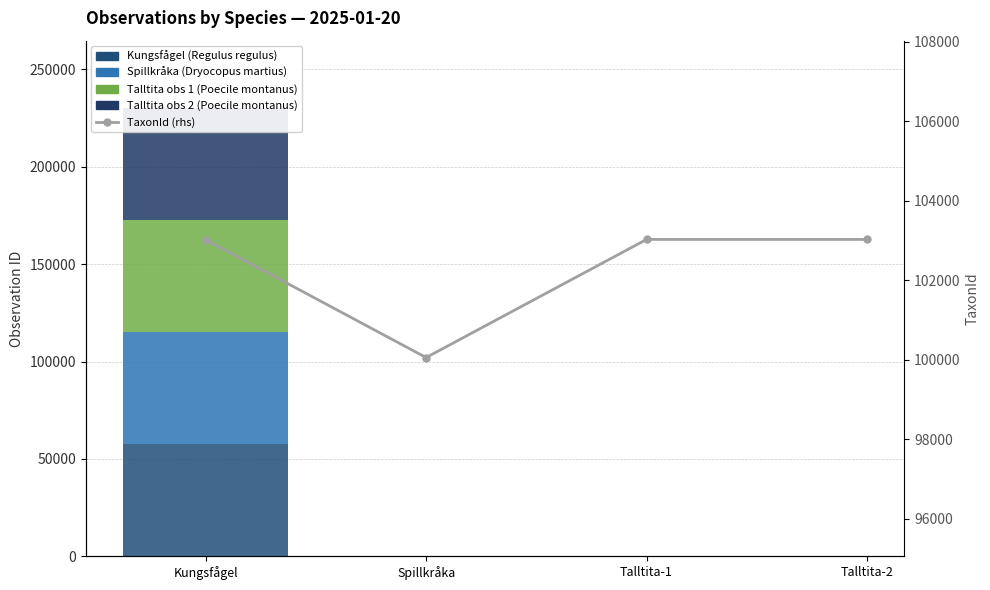

Approximately how many times larger is the value at Talltita-1 compared to Kungsfågel?

1.0